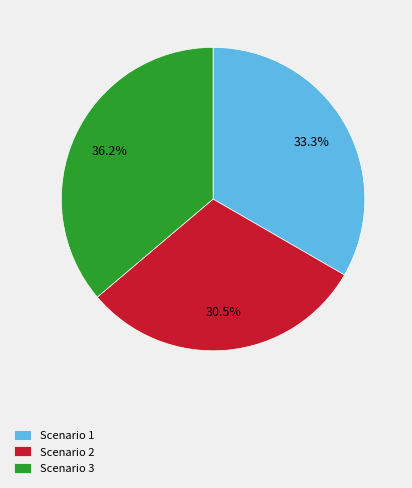

Rank the categories by value from lowest to highest.

Scenario 2, Scenario 1, Scenario 3